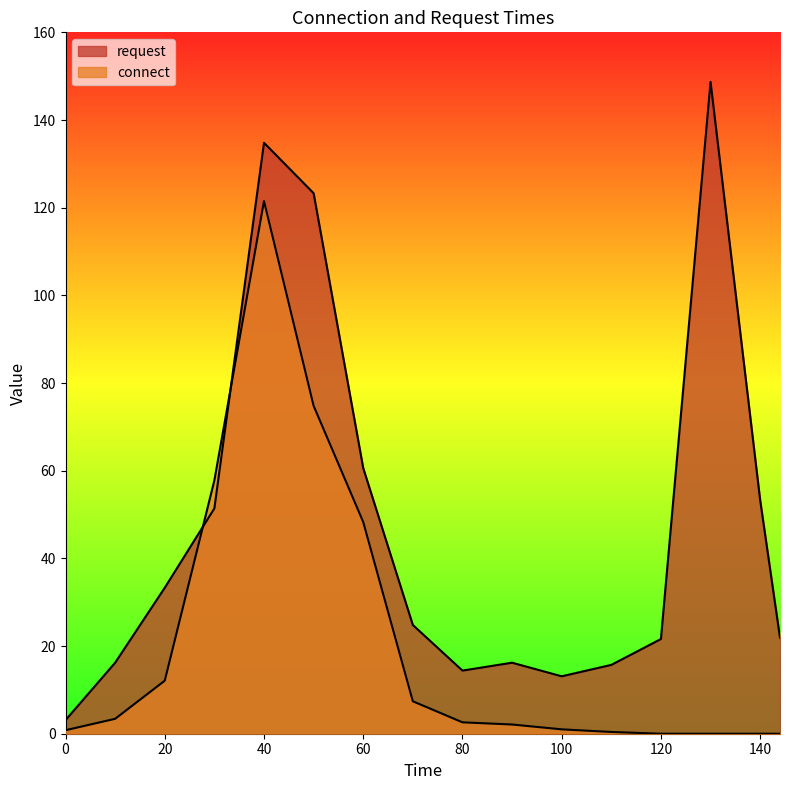

Which category has the highest value across all series?

130